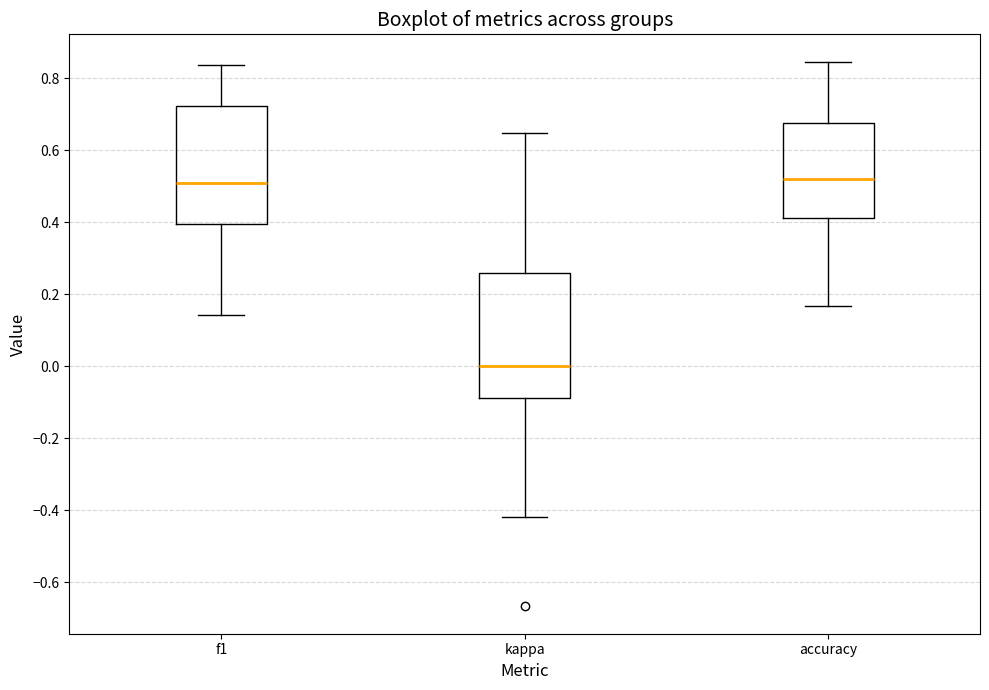

Where does the lower whisker of the box for f1 end on the y-axis? The values are not printed on the chart, so give them approximately, as read against the axis.

0.14